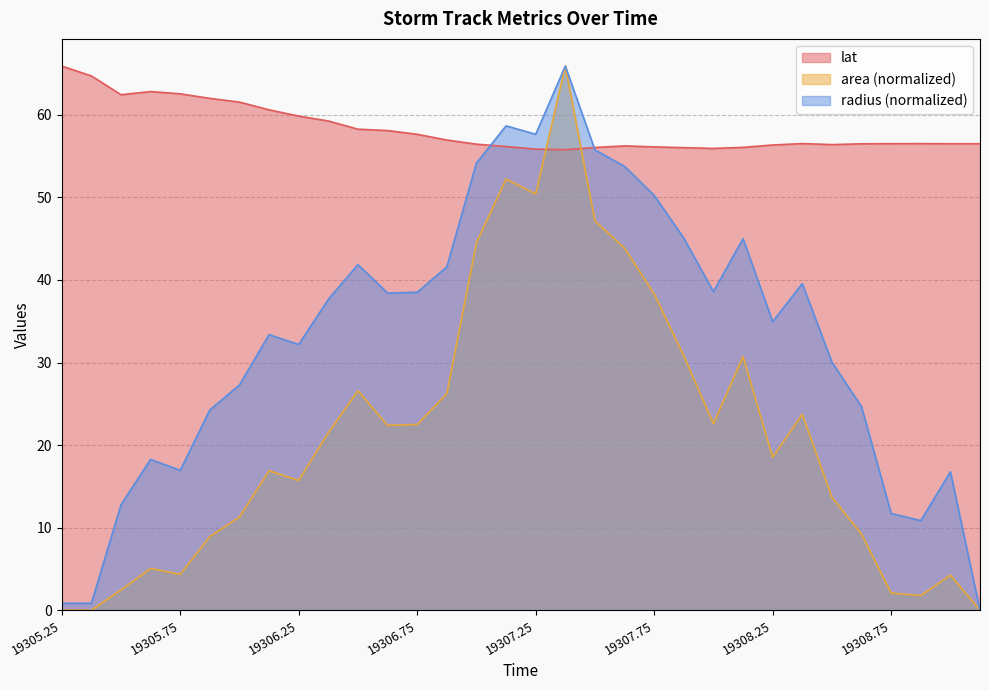

List the series in order of their peak value, lowest first.

area, radius, lat